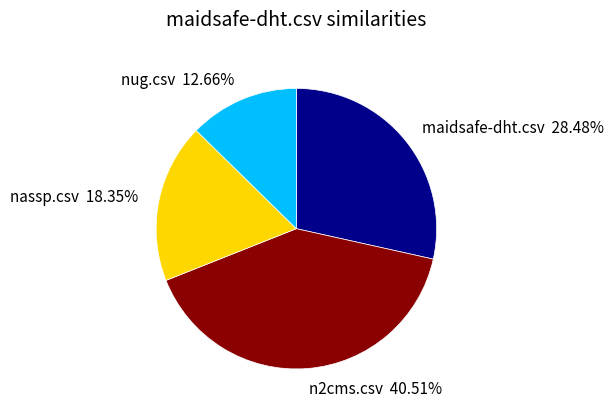

What is the total percentage of nug.csv and nassp.csv?

31.0%